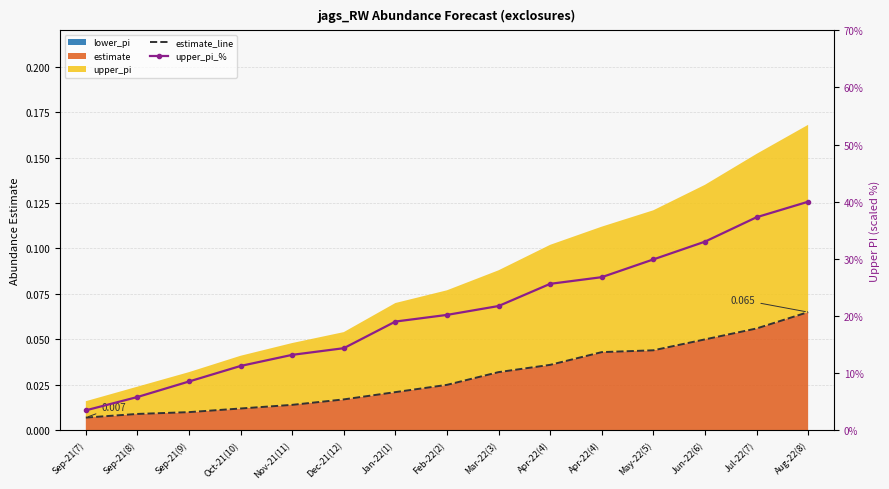

At which category is the sum across all series the highest?

Aug-22(8)